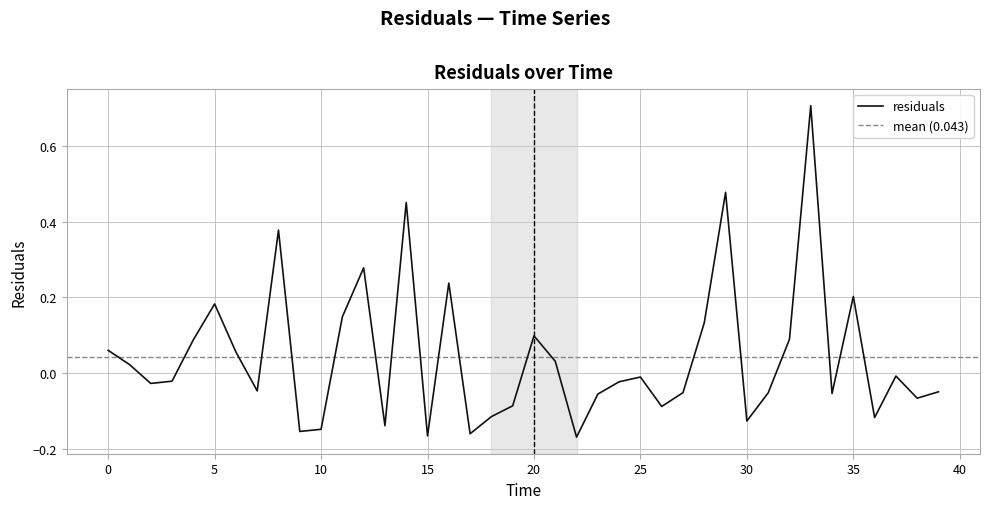

What value does the data have at 22?

-0.2